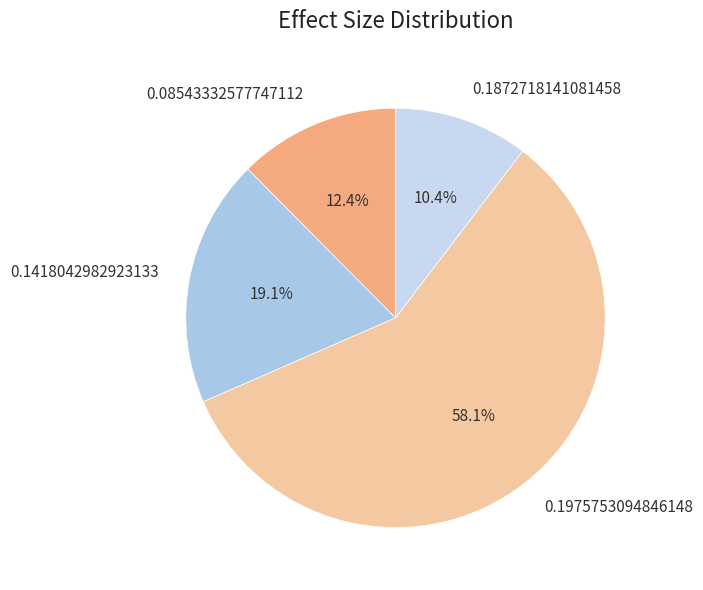

Count the number of slices in the pie.

4